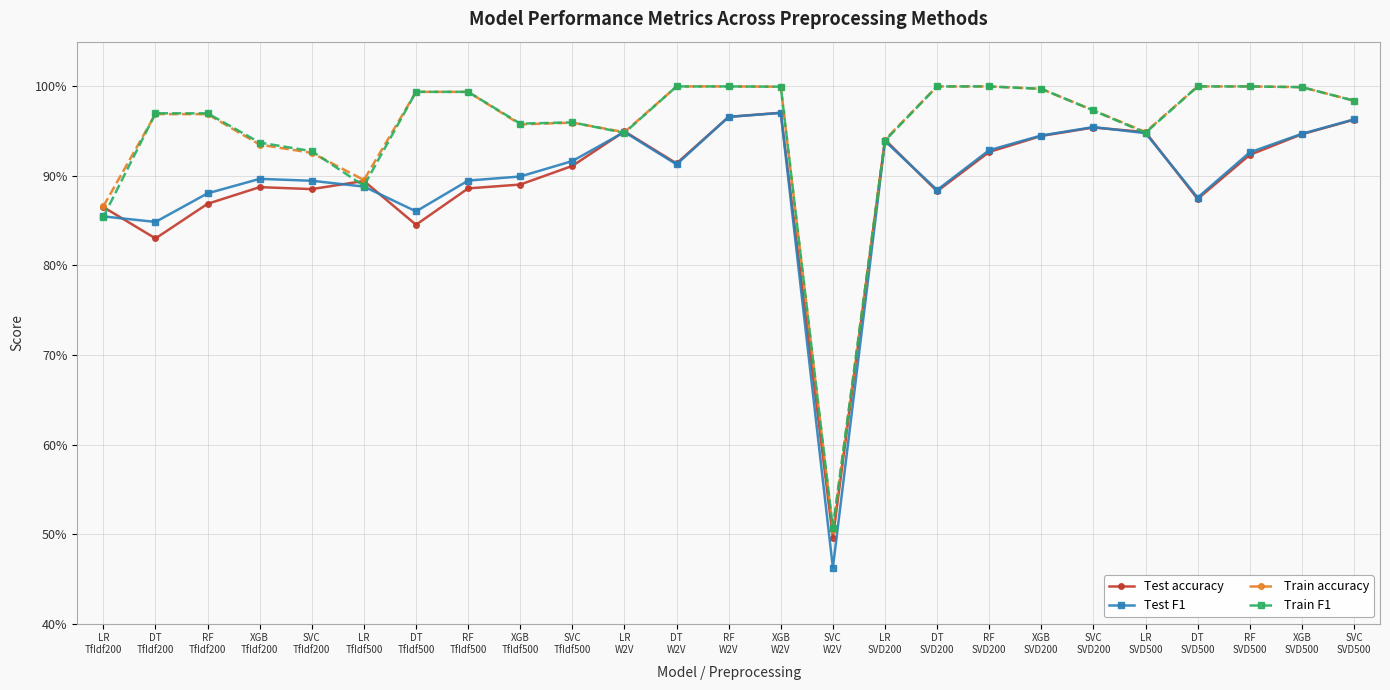

Is this an area chart (filled region under the line)?

No